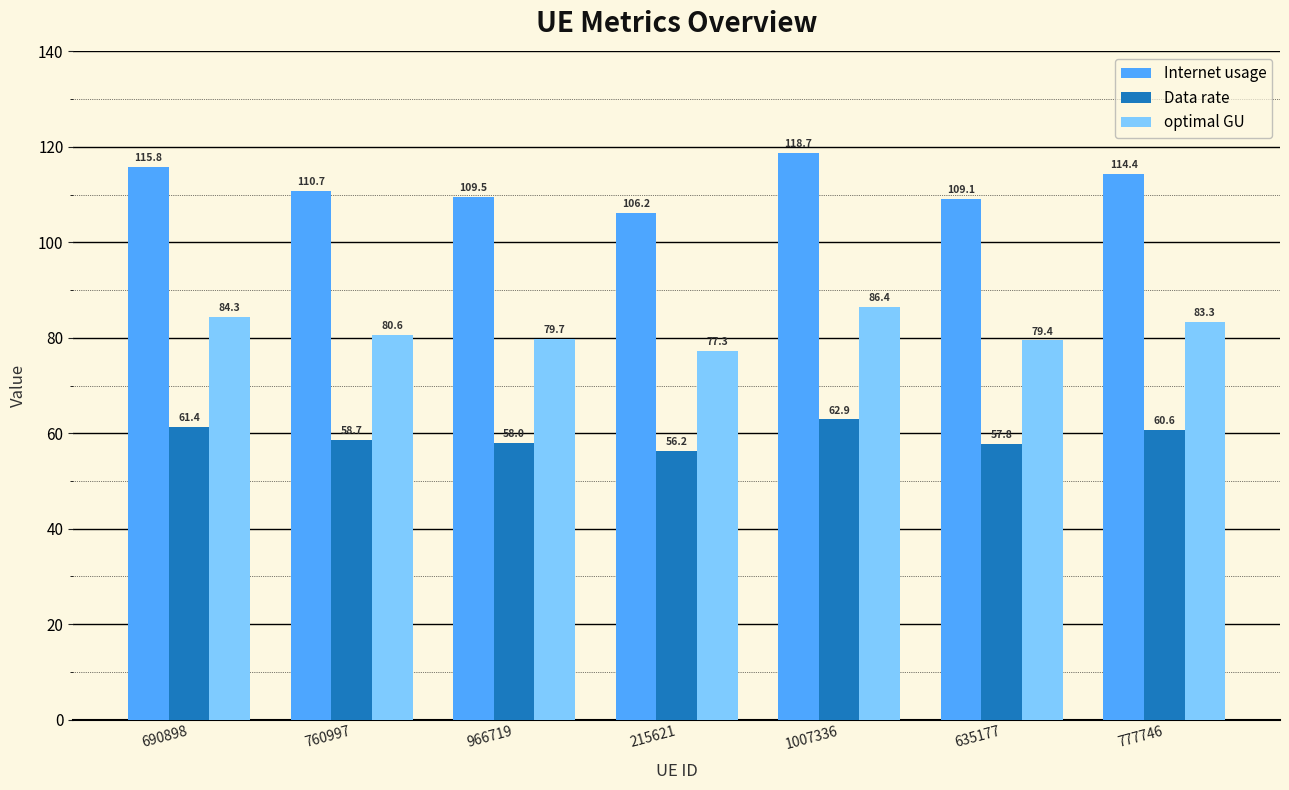

What is the minimum value shown in the chart?

56.2